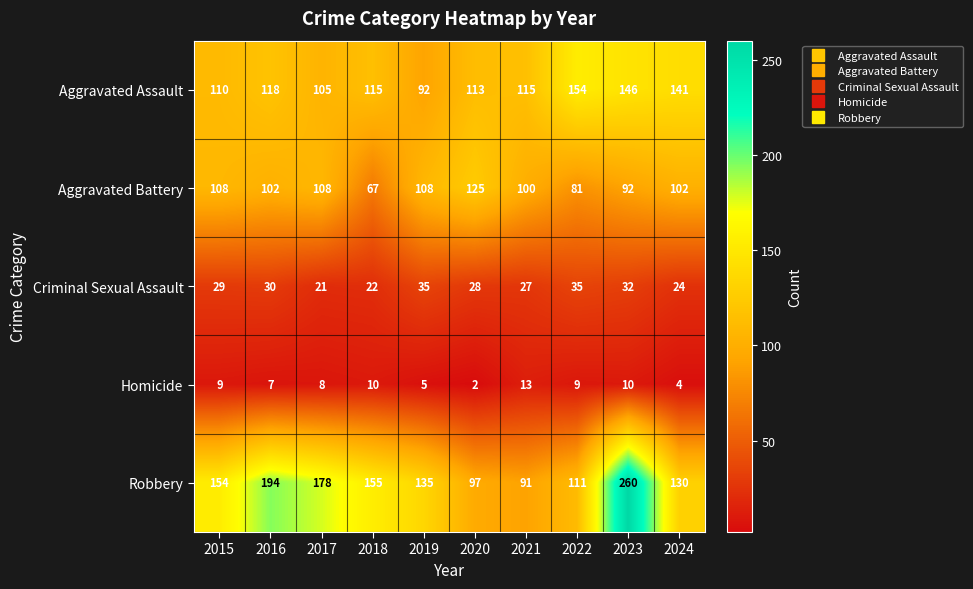

At 2023, list the series in order from largest to smallest.

Robbery, Aggravated Assault, Aggravated Battery, Criminal Sexual Assault, Homicide